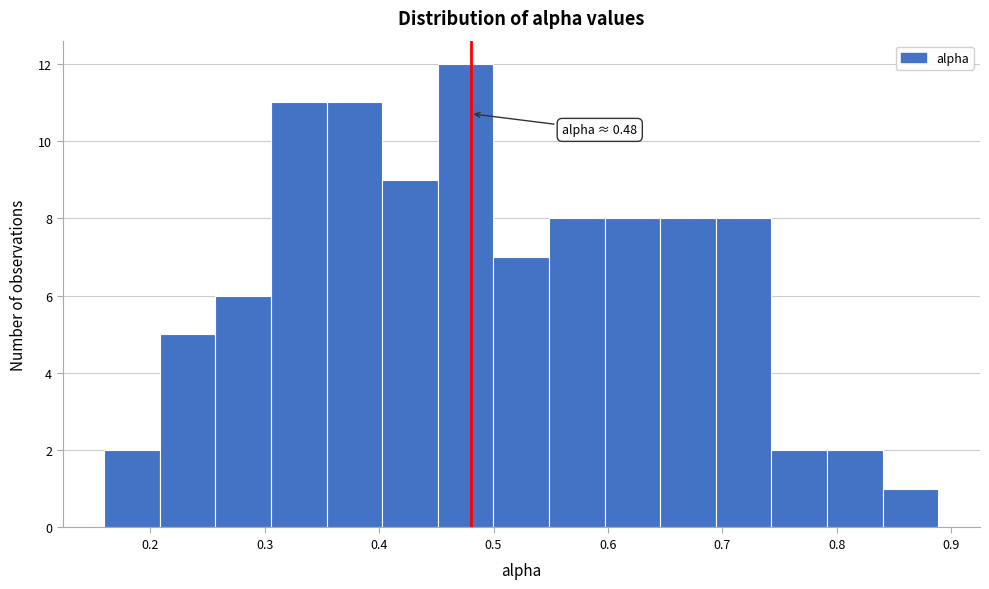

Over which range of the x-axis is the bar tallest?

0.45 to 0.50